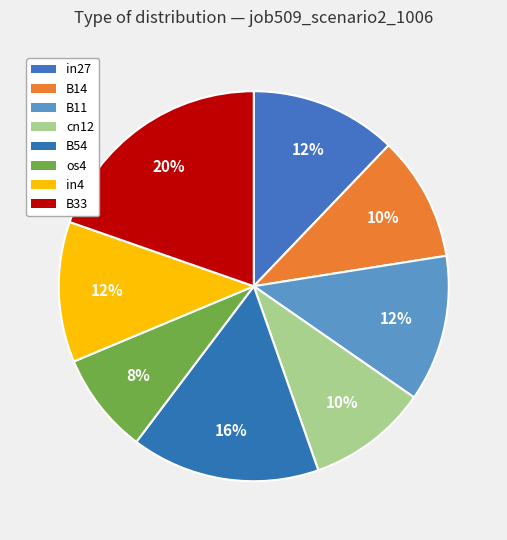

How many slices are in this pie chart?

8